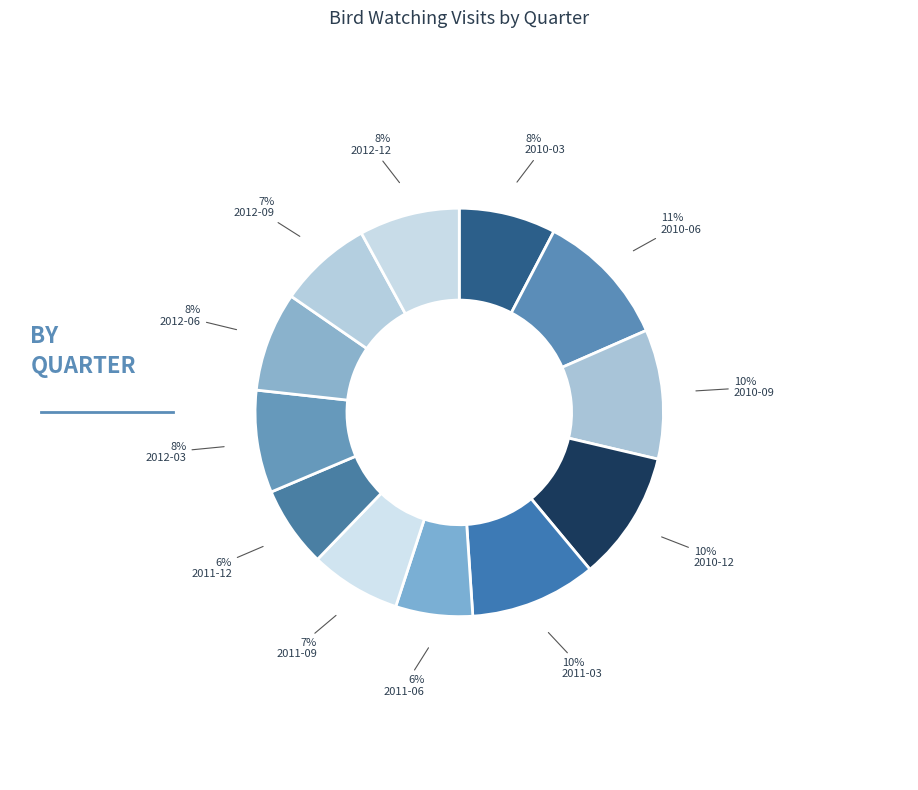

Between 2010-12 and 2010-09, which is larger?

2010-12